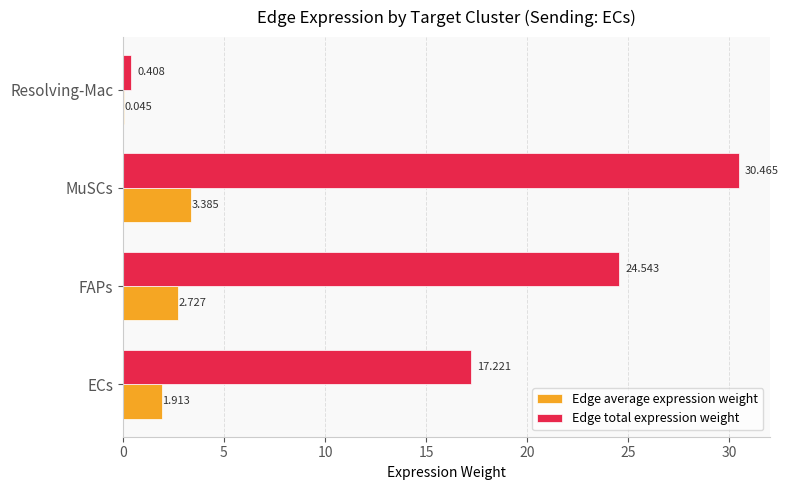

Which series has the largest total across all categories?

Edge total expression weight